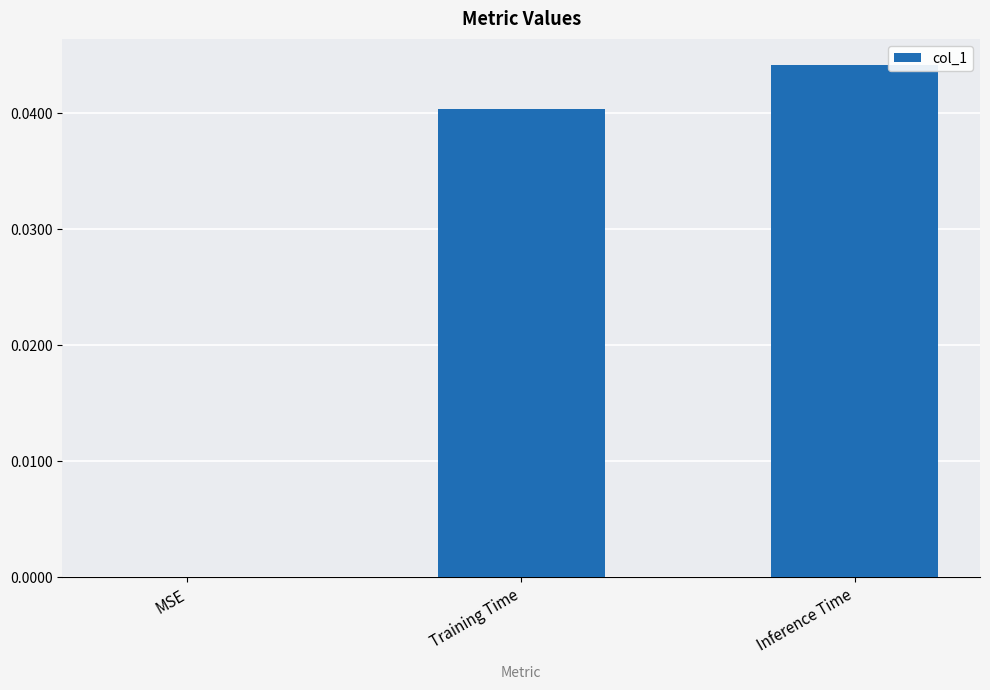

True or false: the data shows 0.0 at MSE.

True